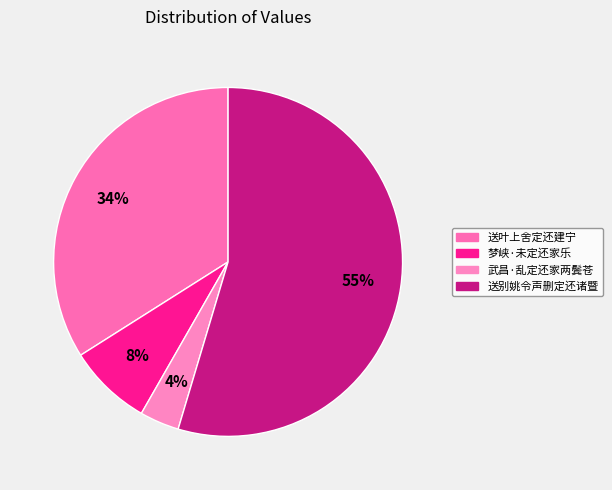

What percentage is the 送别姚令声删定还诸暨 slice, to the nearest percent?

55%